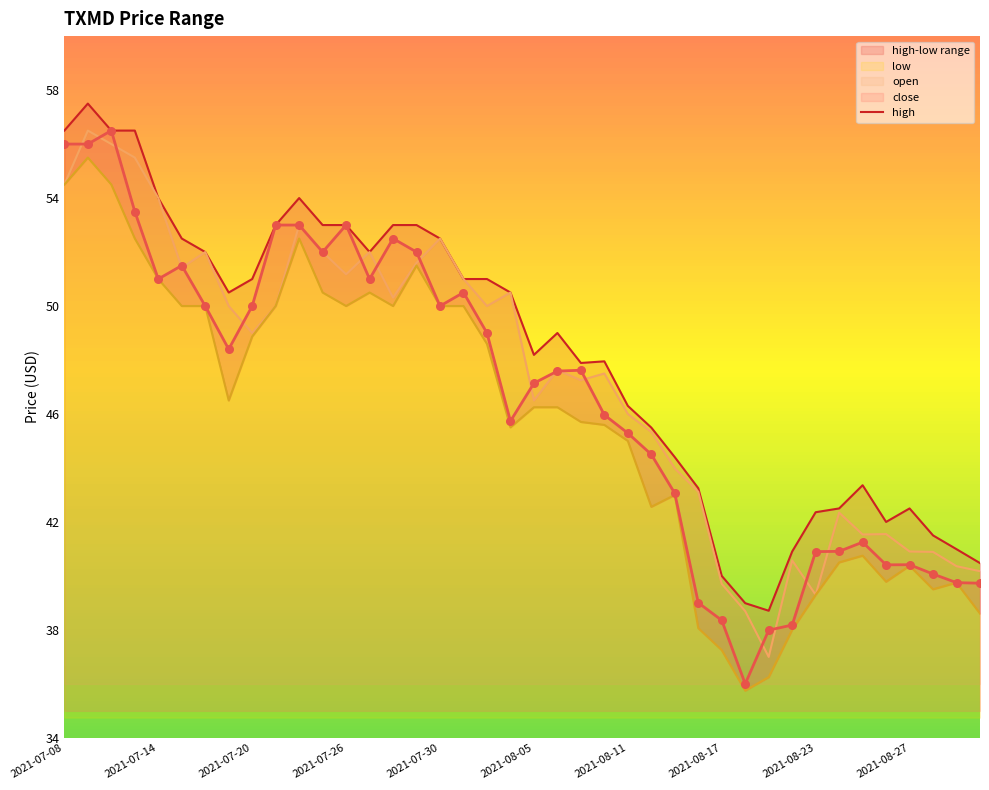

Which series has the widest spread of Y values?

close